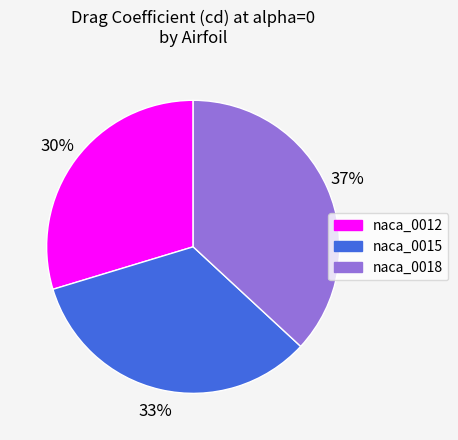

What is the smallest slice in the pie chart?

naca_0012